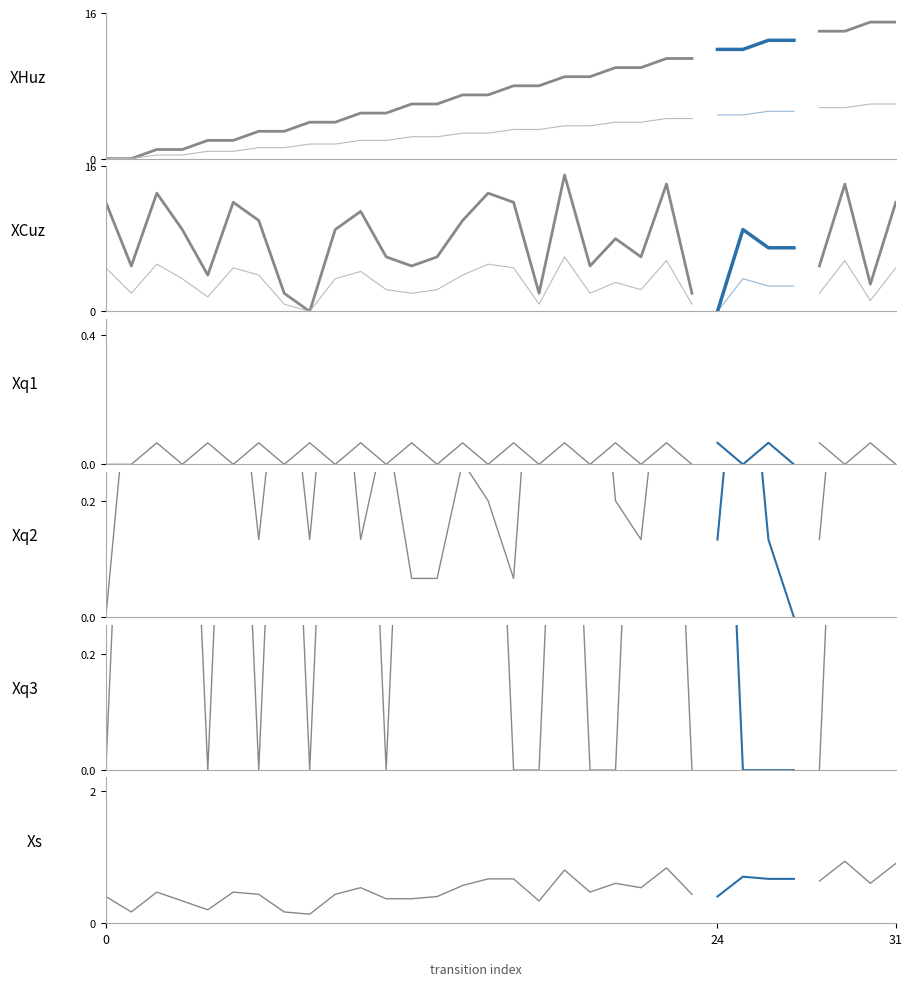

Rank the categories by source_state value from lowest to highest.

0, 1, 2, 3, 4, 5, 6, 7, 8, 9, 10, 11, 12, 13, 14, 15, 16, 17, 18, 19, 20, 21, 22, 23, 24, 25, 26, 27, 28, 29, 30, 31